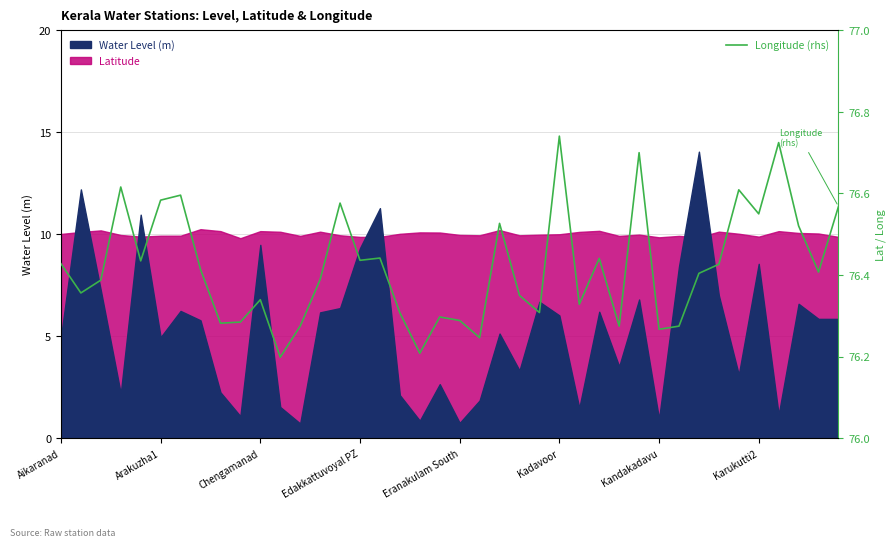

What is the maximum value shown in the chart?

76.7